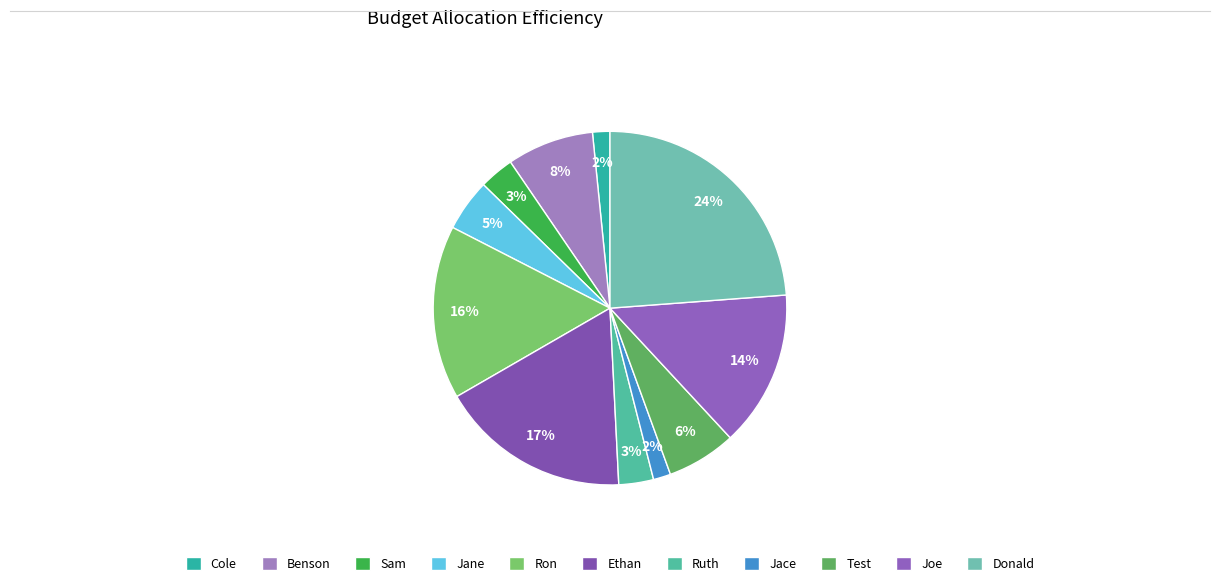

To the nearest percent, what is the difference between the Donald and Ruth slice percentages?

21%